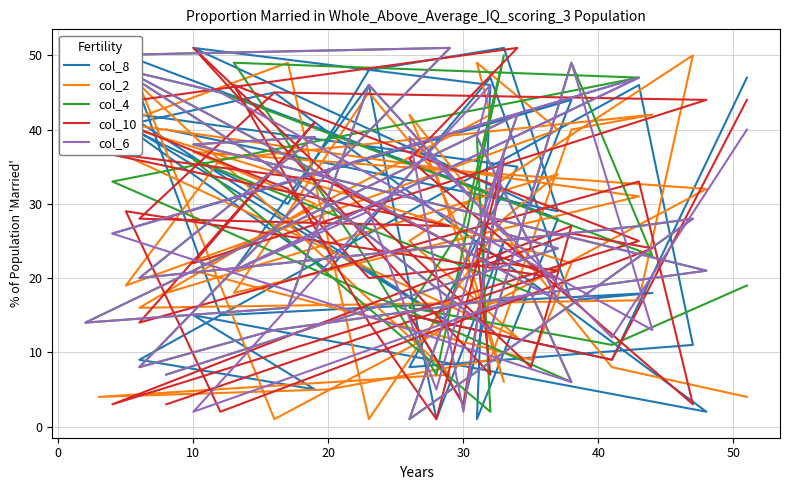

How many data points in col_6 are above 26?

19